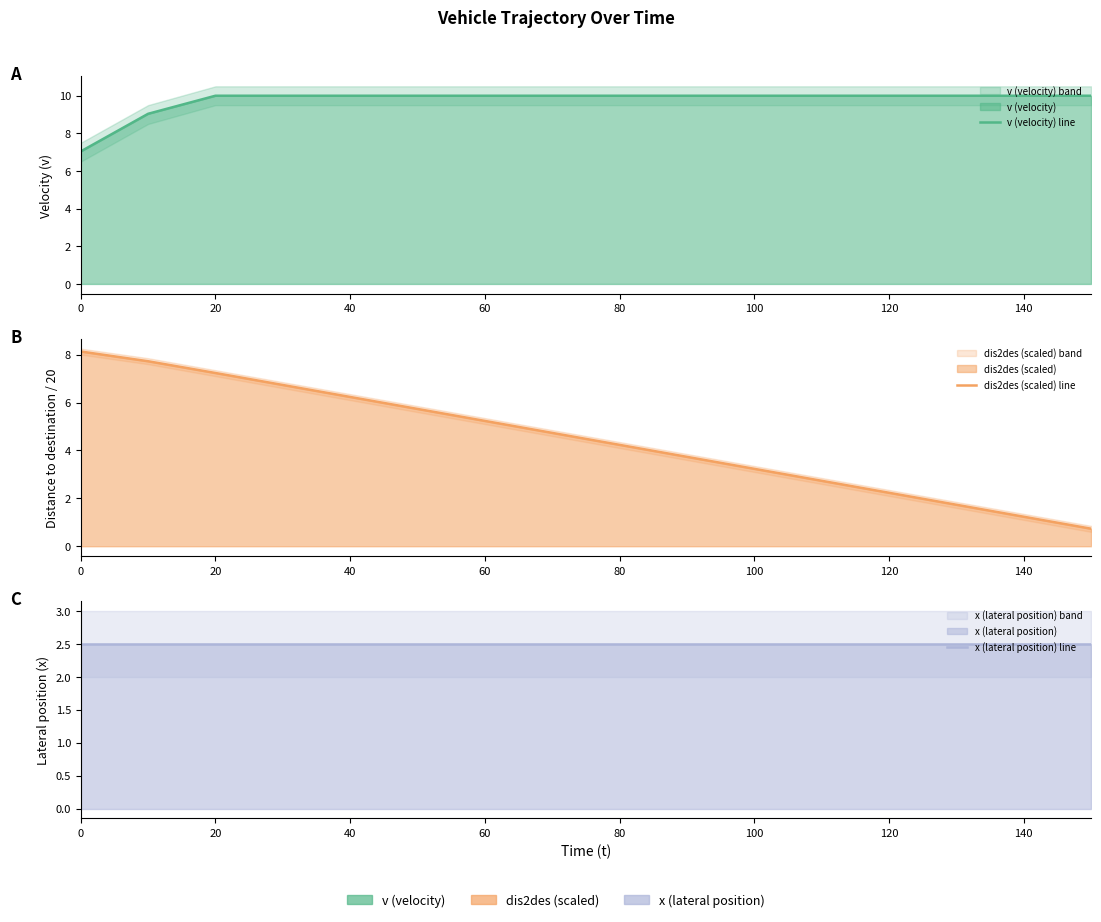

Reading left to right, transcribe all the data shown in this chart.

v (velocity) line: 7.0	9.0	10.0	10.0	10.0	10.0	10.0	10.0	10.0	10.0	10.0	10.0	10.0	10.0	10.0	10.0
dis2des (scaled) line: 8.1	7.7	7.2	6.7	6.2	5.7	5.2	4.7	4.2	3.7	3.2	2.7	2.2	1.7	1.2	0.7
x (lateral position) line: 2.5	2.5	2.5	2.5	2.5	2.5	2.5	2.5	2.5	2.5	2.5	2.5	2.5	2.5	2.5	2.5